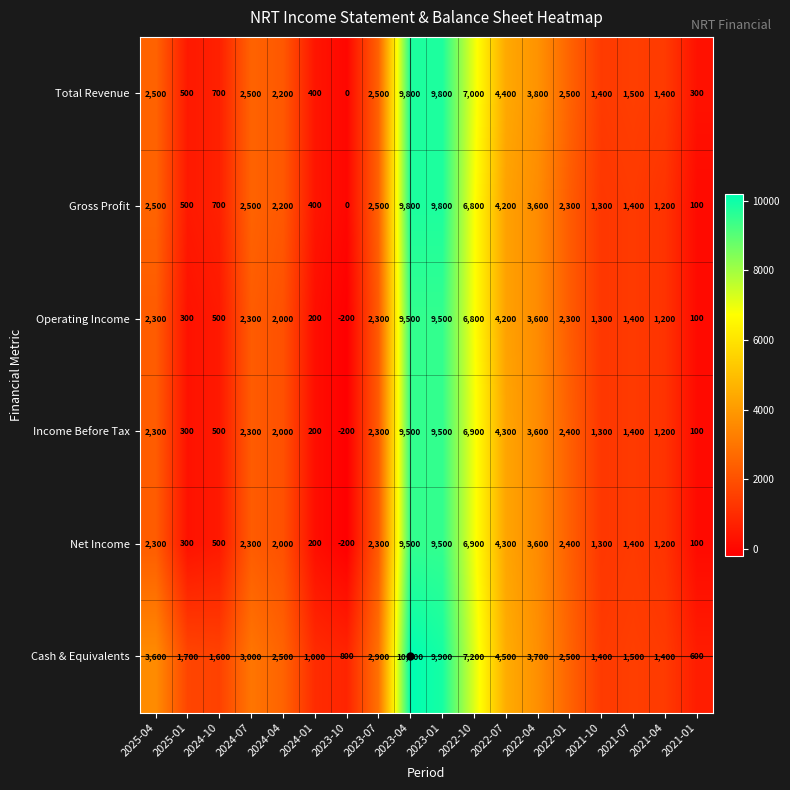

Is the value of Income Before Tax at 2024-10 greater than the value of Cash & Equivalents at 2023-01?

No